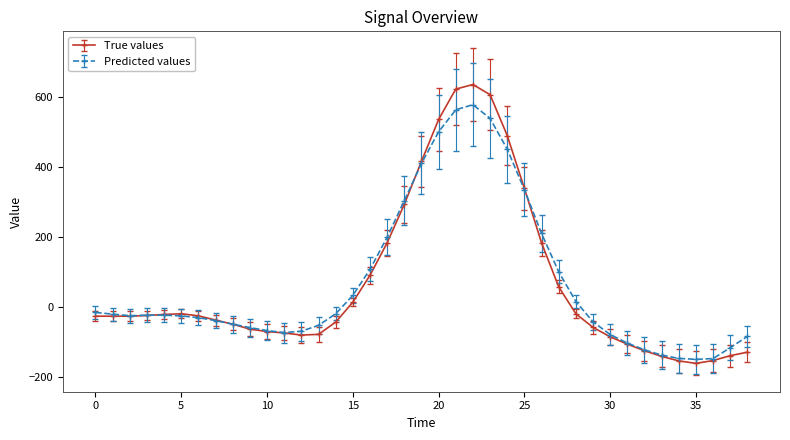

Which series has the largest range (max minus min)?

True values